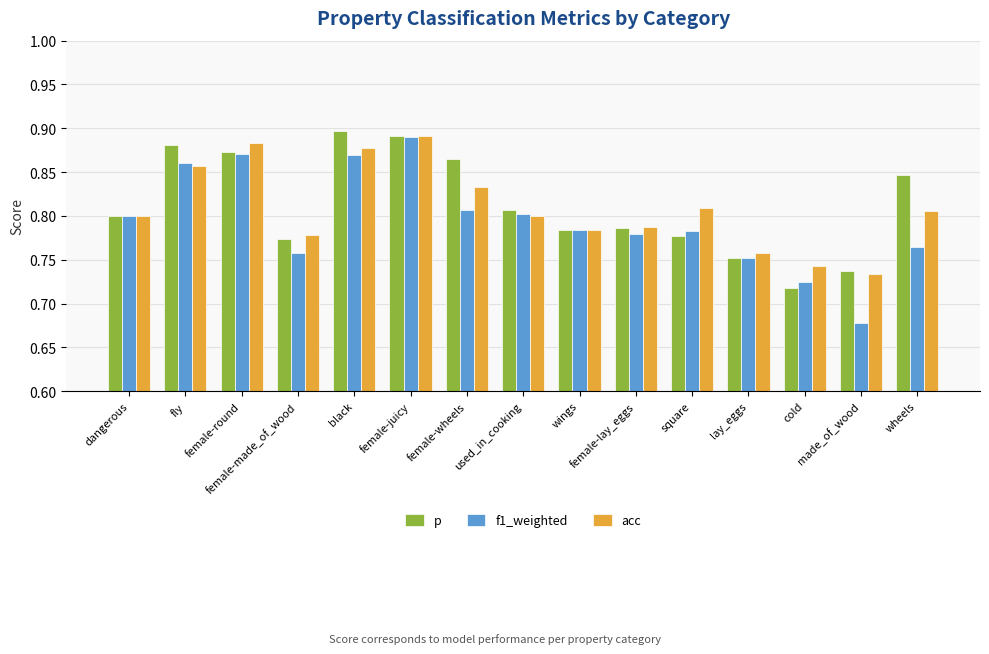

What is the sum of all acc values?

12.1